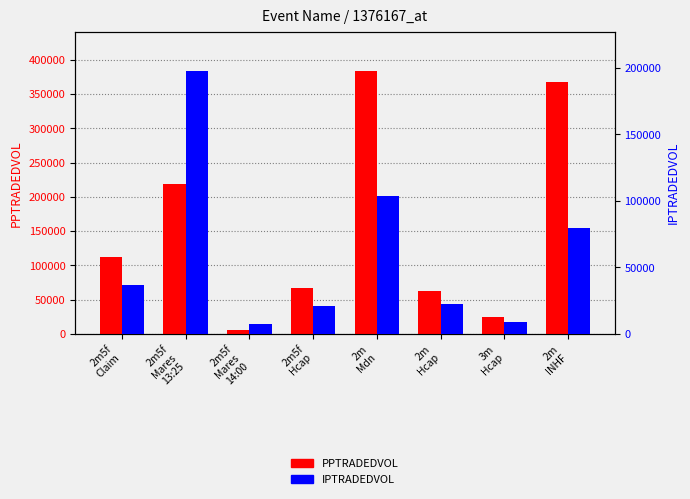

What is the spread (max minus min) of values at 2m5f
Claim?

75115.1